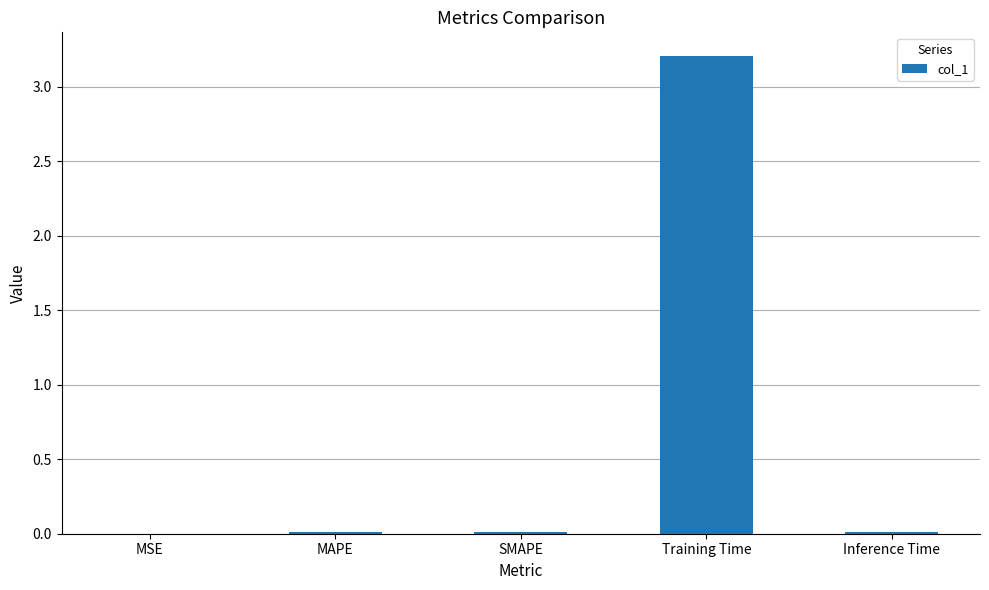

What is the sum of all values?

3.2